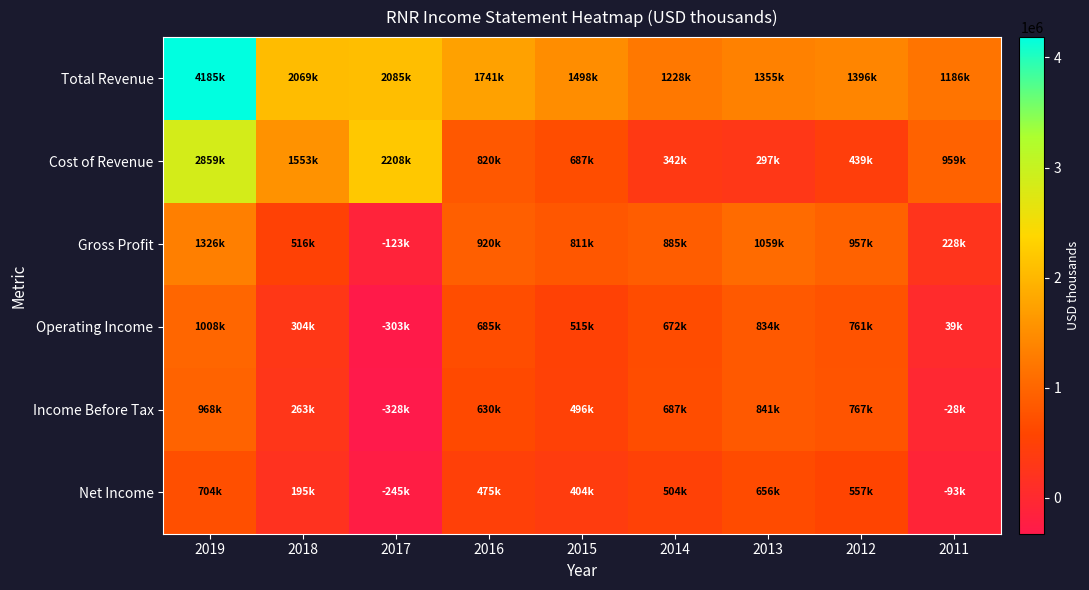

Reading left to right, extract all data points from this chart.

Total Revenue: 2019=4185200	2018=2068900	2017=2085000	2016=1740700	2015=1497700	2014=1227700	2013=1355400	2012=1396100	2011=1186300
Cost of Revenue: 2019=2859300	2018=1553000	2017=2208300	2016=820200	2015=686800	2014=342400	2013=296800	2012=438800	2011=958600
Gross Profit: 2019=1325900	2018=515900	2017=-123300	2016=920500	2015=810800	2014=885300	2013=1058600	2012=957400	2011=227700
Operating Income: 2019=1008200	2018=303600	2017=-302600	2016=685400	2015=514600	2014=671700	2013=833900	2012=761400	2011=39300
Income Before Tax: 2019=967500	2018=262600	2017=-328200	2016=630400	2015=496400	2014=686900	2013=841000	2012=766800	2011=-28400
Net Income: 2019=703500	2018=195200	2017=-245200	2016=474900	2015=404100	2014=503600	2013=656200	2012=557000	2011=-93200